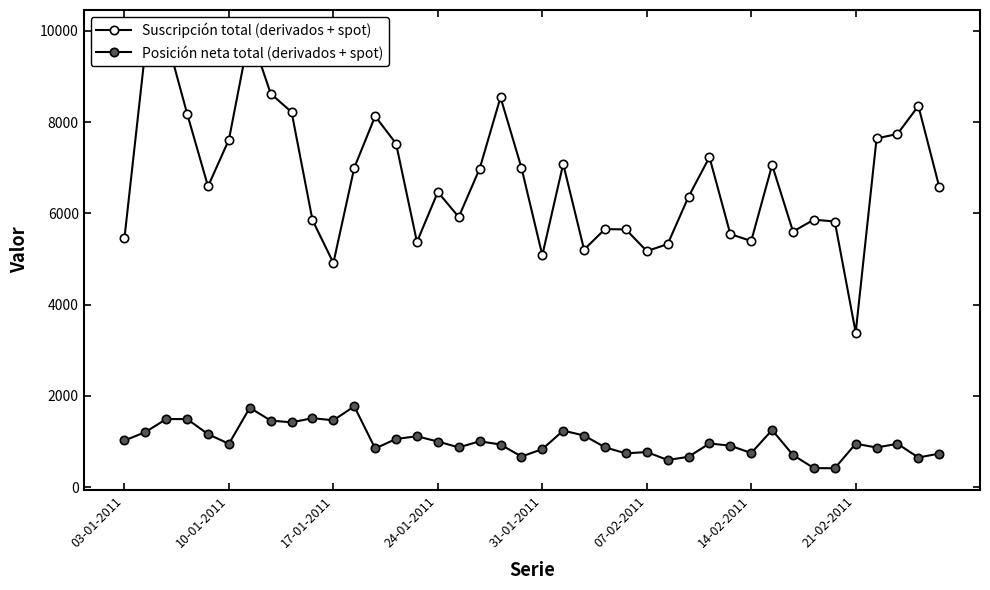

Rank the series by their average value, from lowest to highest.

Posición neta total (derivados + spot), Suscripción total (derivados + spot)